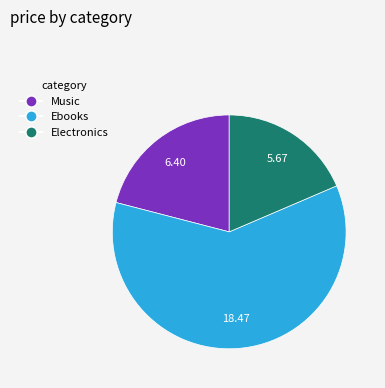

Is there any slice that represents more than half of the pie?

Yes